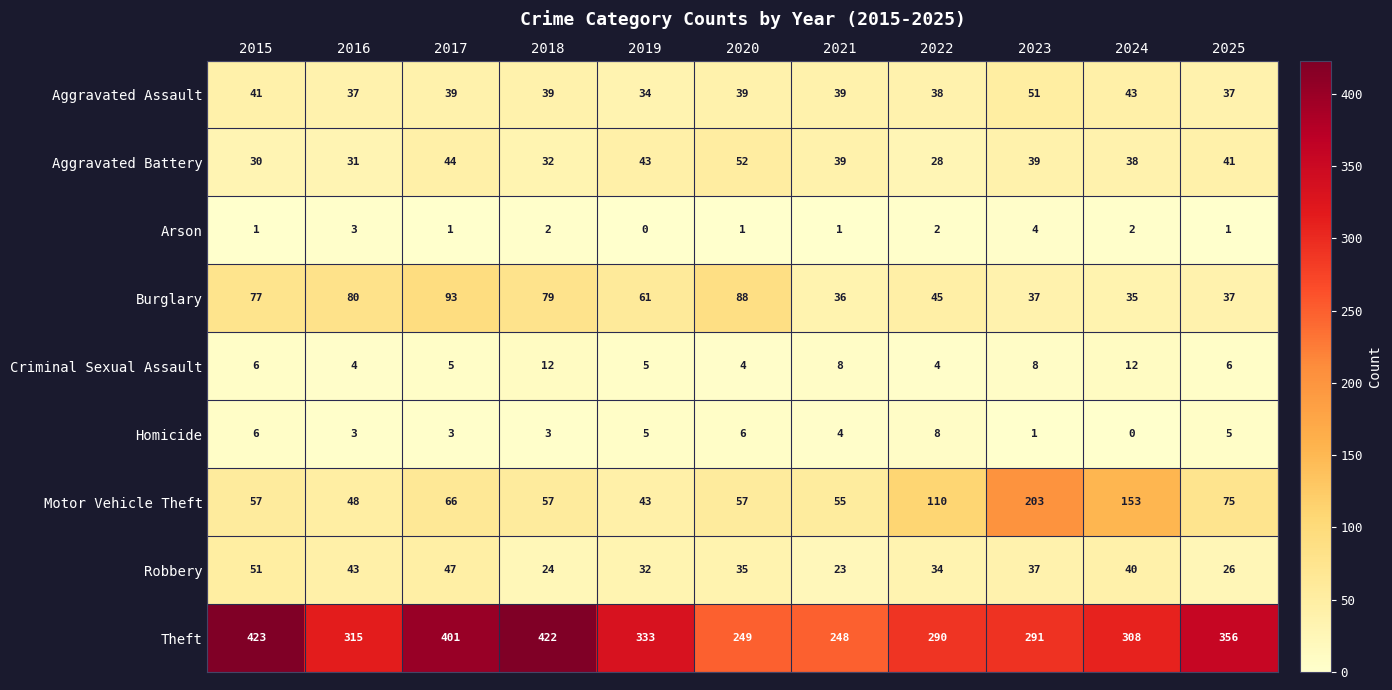

Between 2015 and 2021, which series saw the biggest shift?

Theft